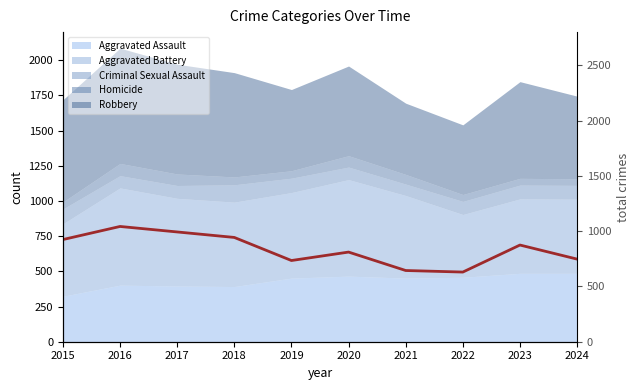

Between 2016 and 2019, which is larger?

2016